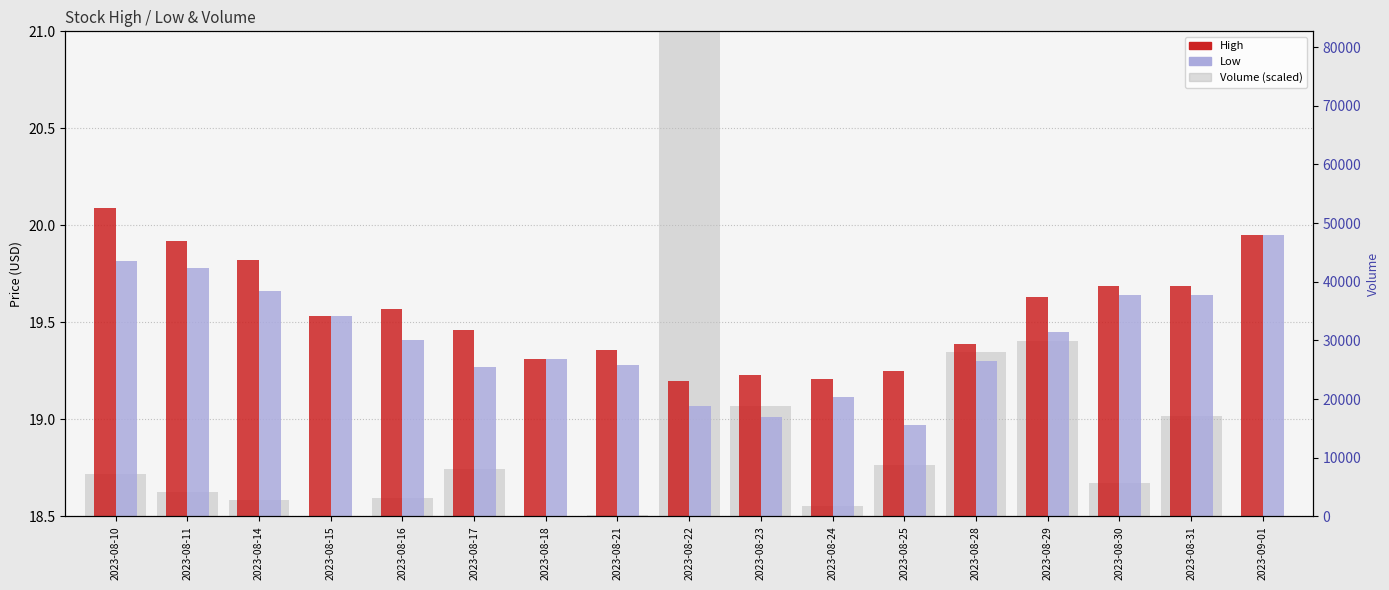

At how many categories does at least one series exceed 0?

17